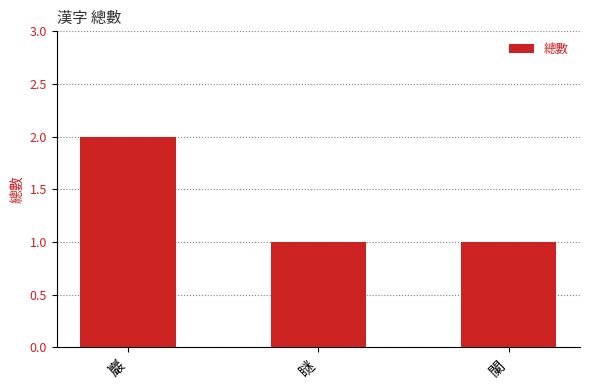

Is it true that the value at 瞇 is 1?

True